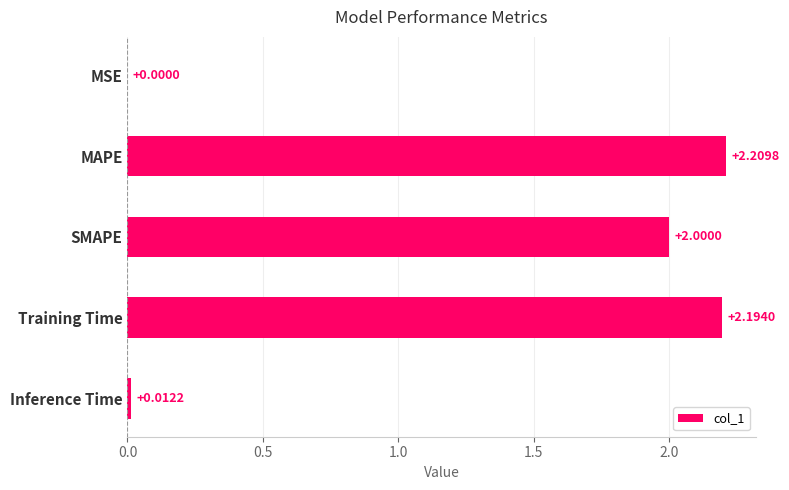

Which category has the highest value across all series?

MAPE